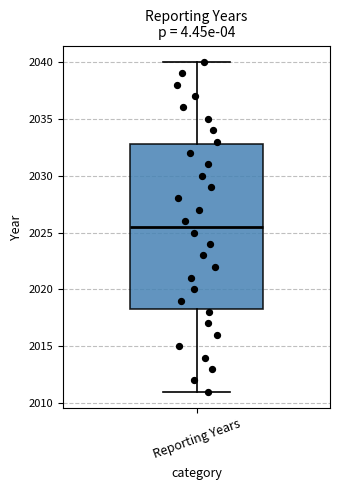

Transcribe this box plot: give where the median line is, the range the box spans, and where the two whiskers end, as read against the y-axis. The values are not printed on the chart, so give them approximately, as read against the axis.

median 2025.5, box 2018.5 to 2033.0, whiskers 2011.0 to 2040.0